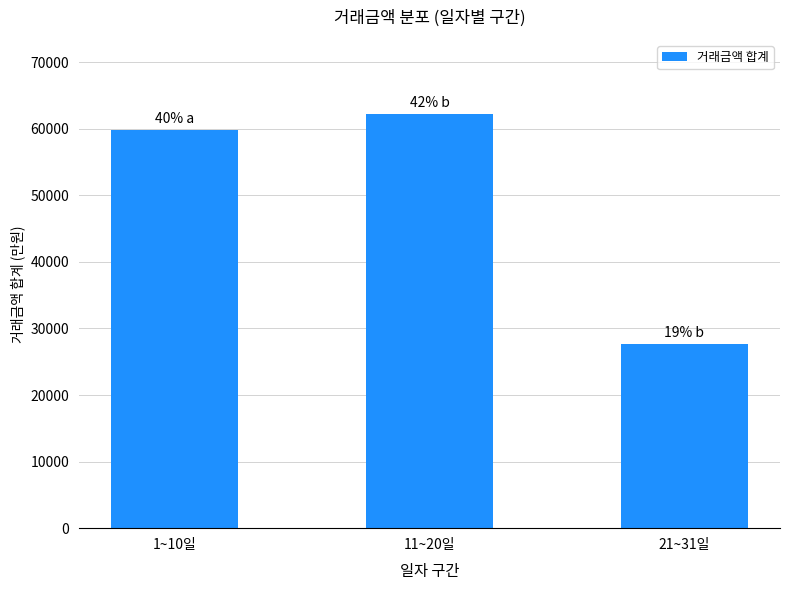

Is it true that the value at 21~31일 is 7497?

False